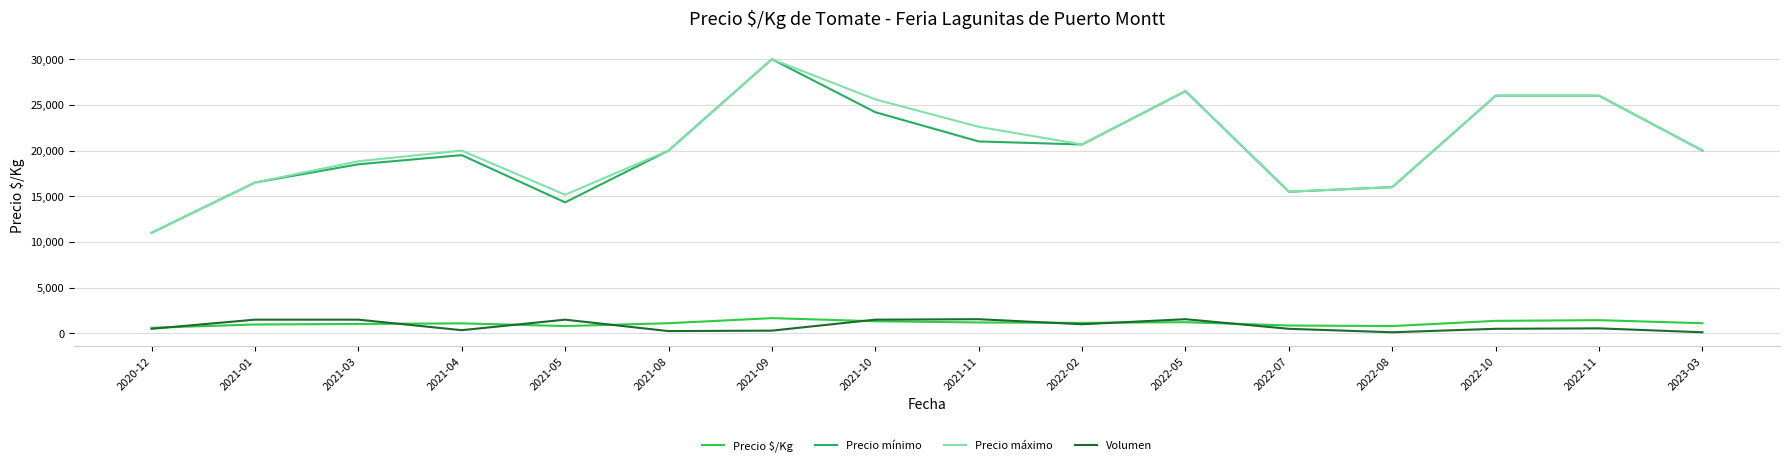

At which label does Precio máximo reach its minimum?

2020-12